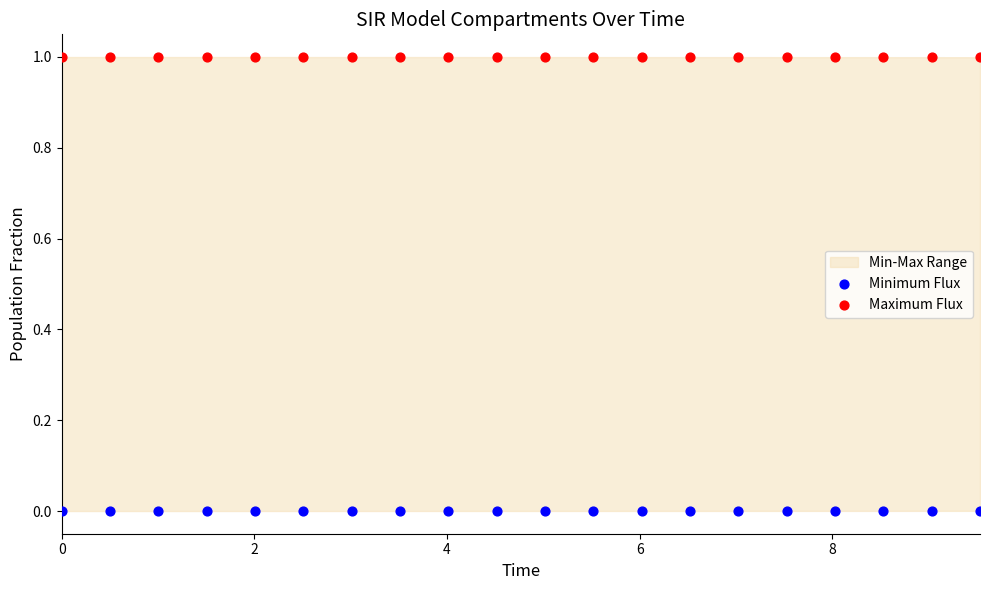

Which series reaches the maximum Y coordinate?

Maximum Flux